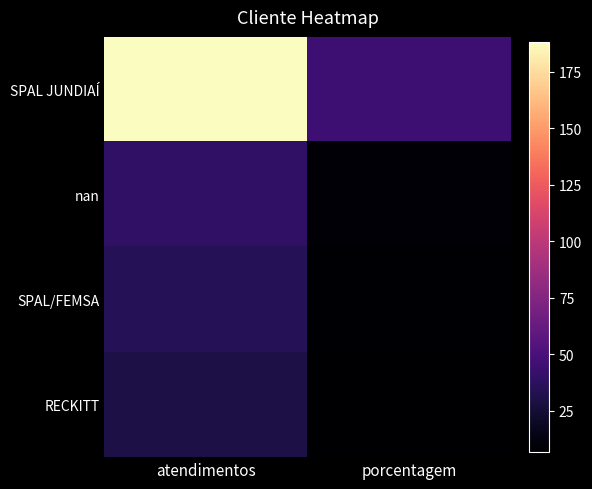

What is the spread (max minus min) of values at porcentagem?

38